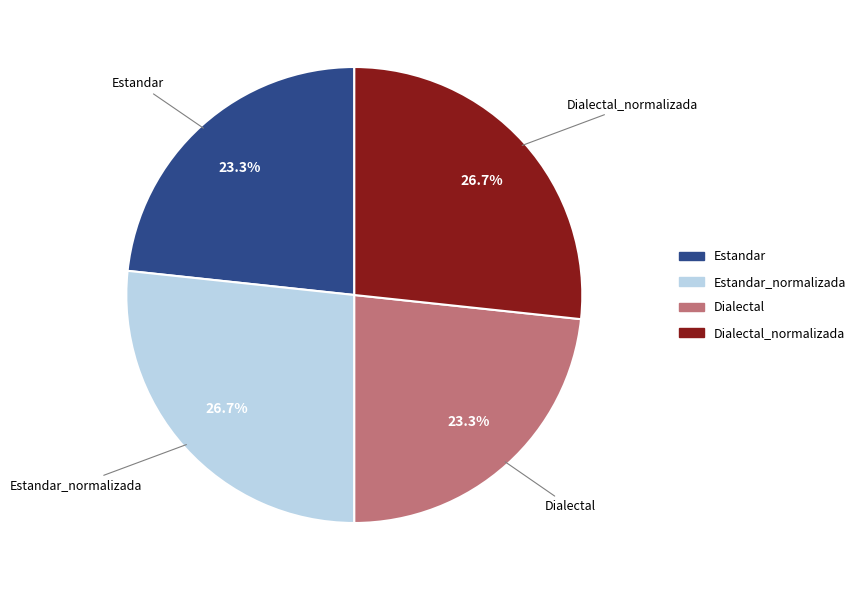

To the nearest percent, what portion does Estandar_normalizada represent?

27%